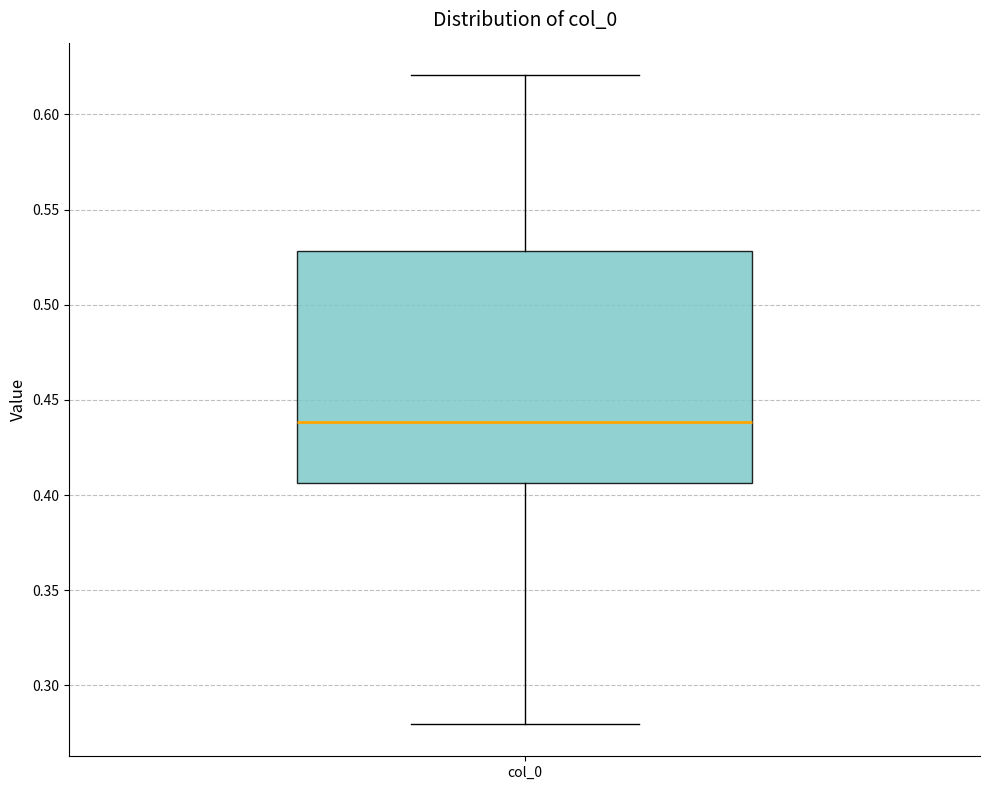

Read this box plot against the y-axis: the position of the median line, the range covered by the box, and the ends of both whiskers. The values are not printed on the chart, so give them approximately, as read against the axis.

median 0.440, box 0.405 to 0.530, whiskers 0.280 to 0.620